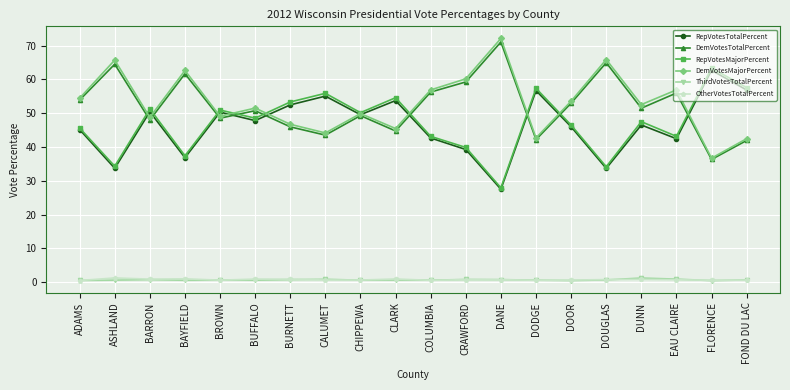

What is the label of the 19th point from the left?

FLORENCE